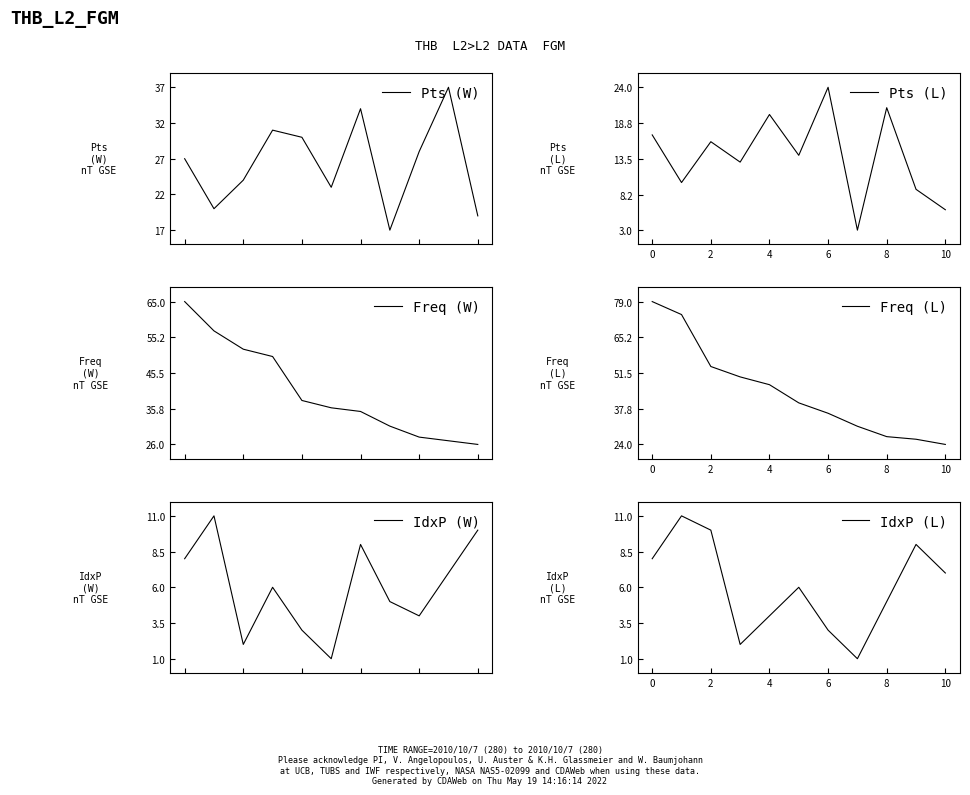

What is the maximum value for IdxP (W)?

11